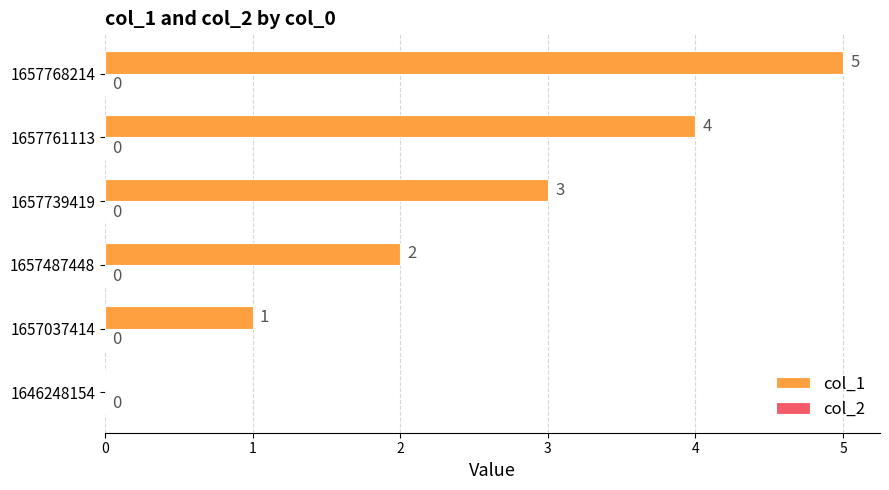

True or false: the data shows 8 at 1657768214.

False